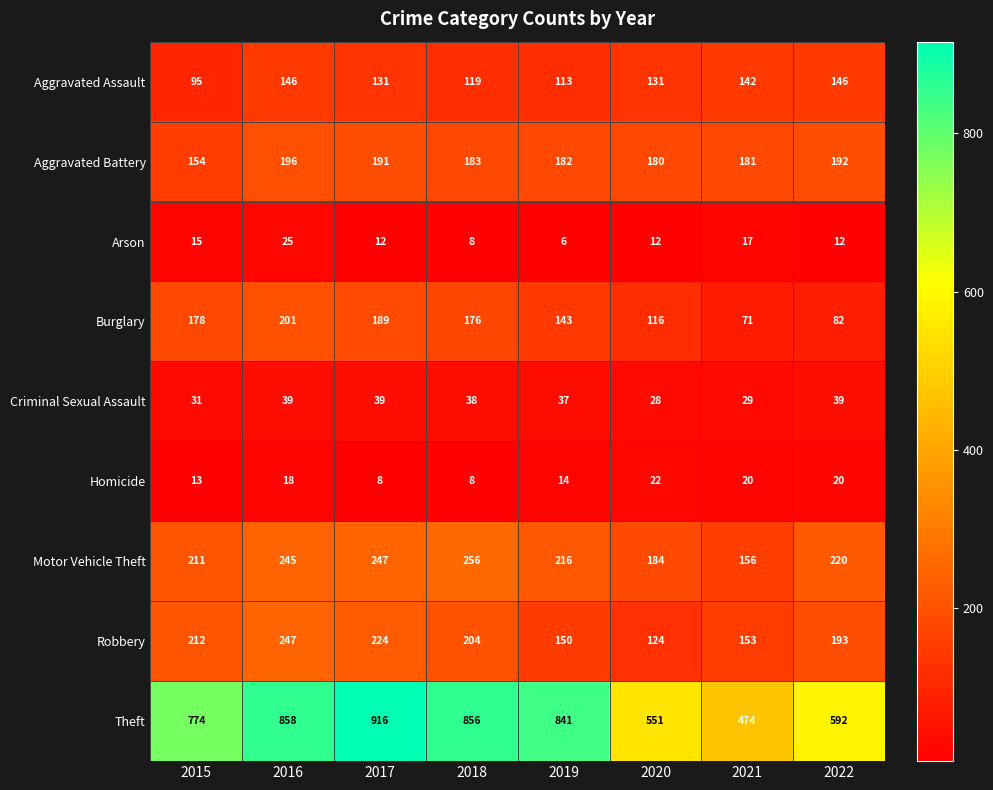

The value of Arson at 2015 is 7. True or false?

False